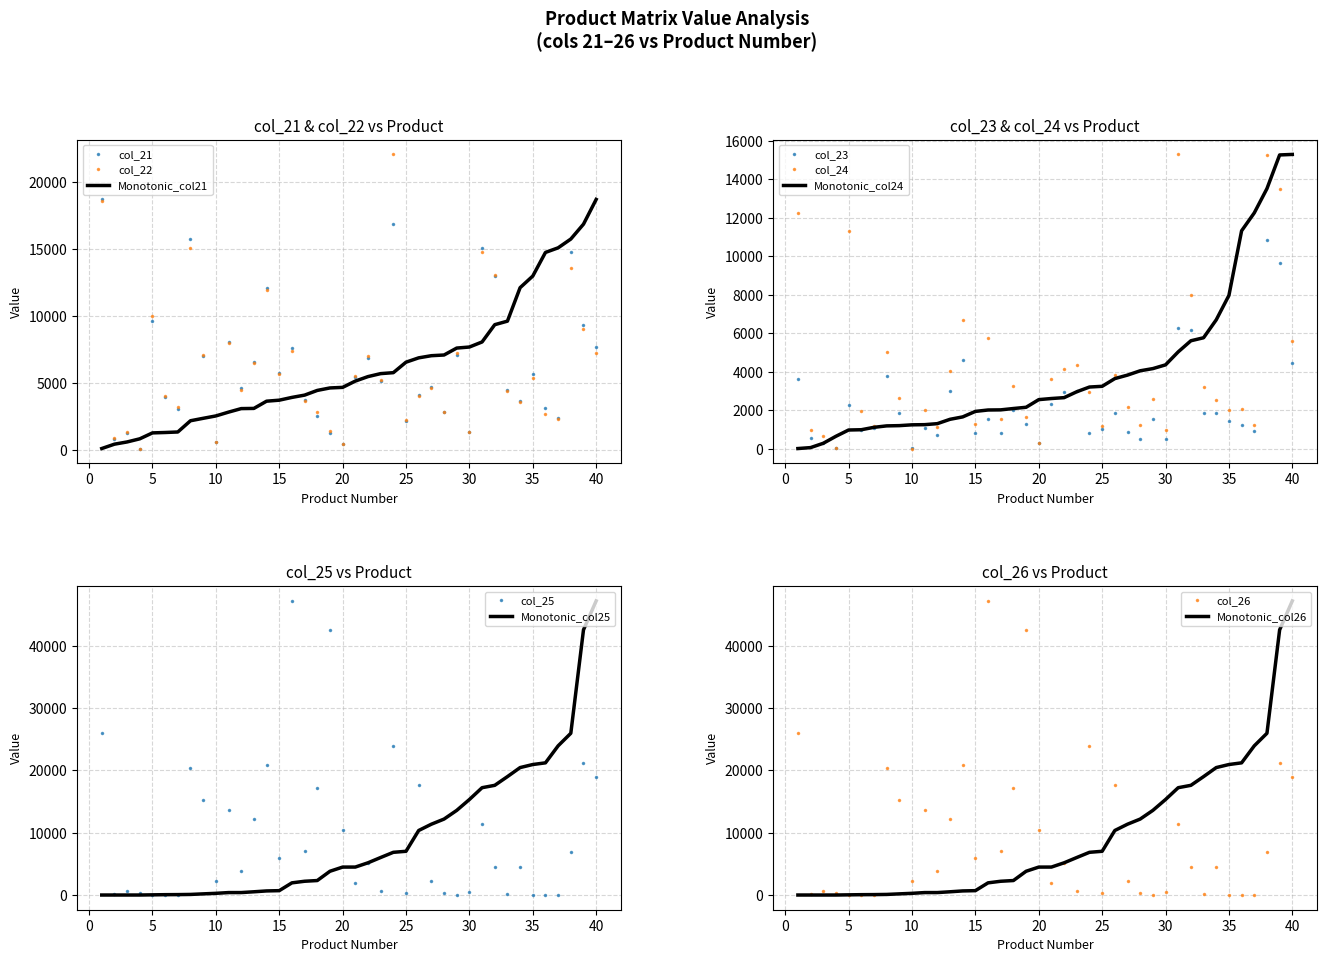

Between which two adjacent categories do col_21 and col_26 first intersect?

1 and 2